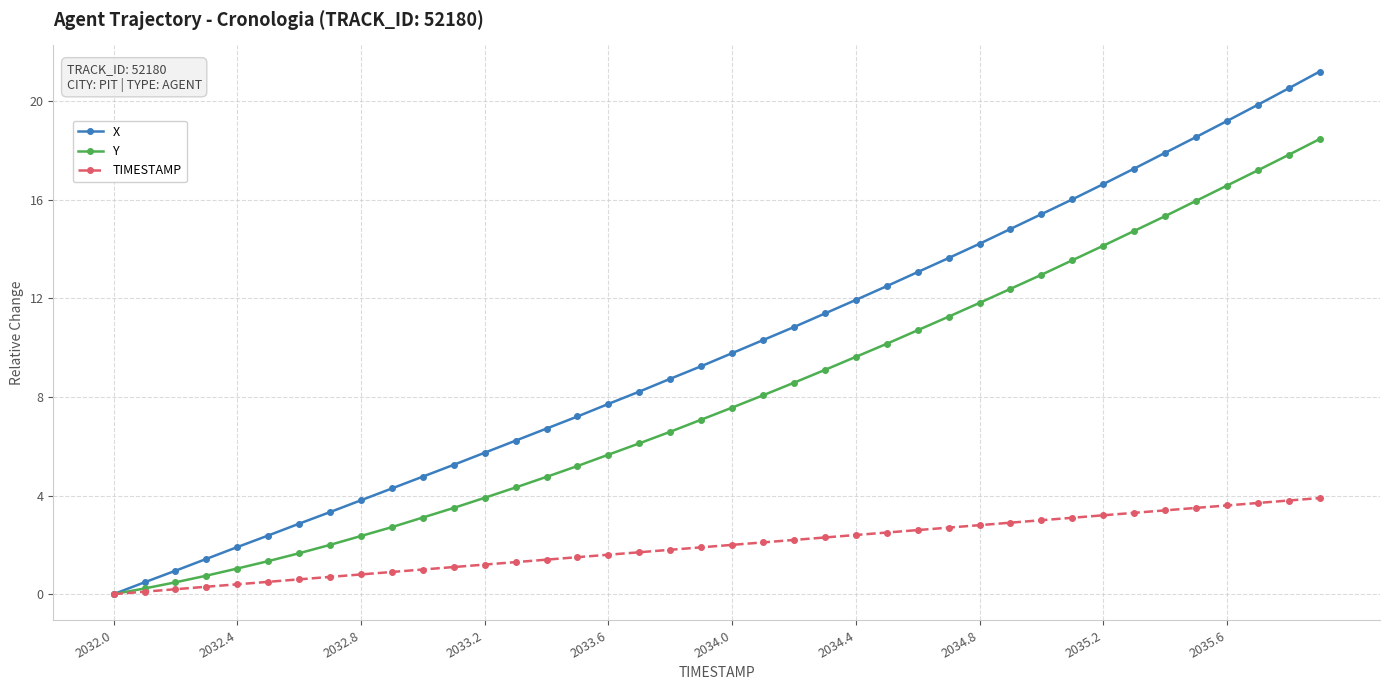

What is the value of the X point at the 33rd from the left?

16.6